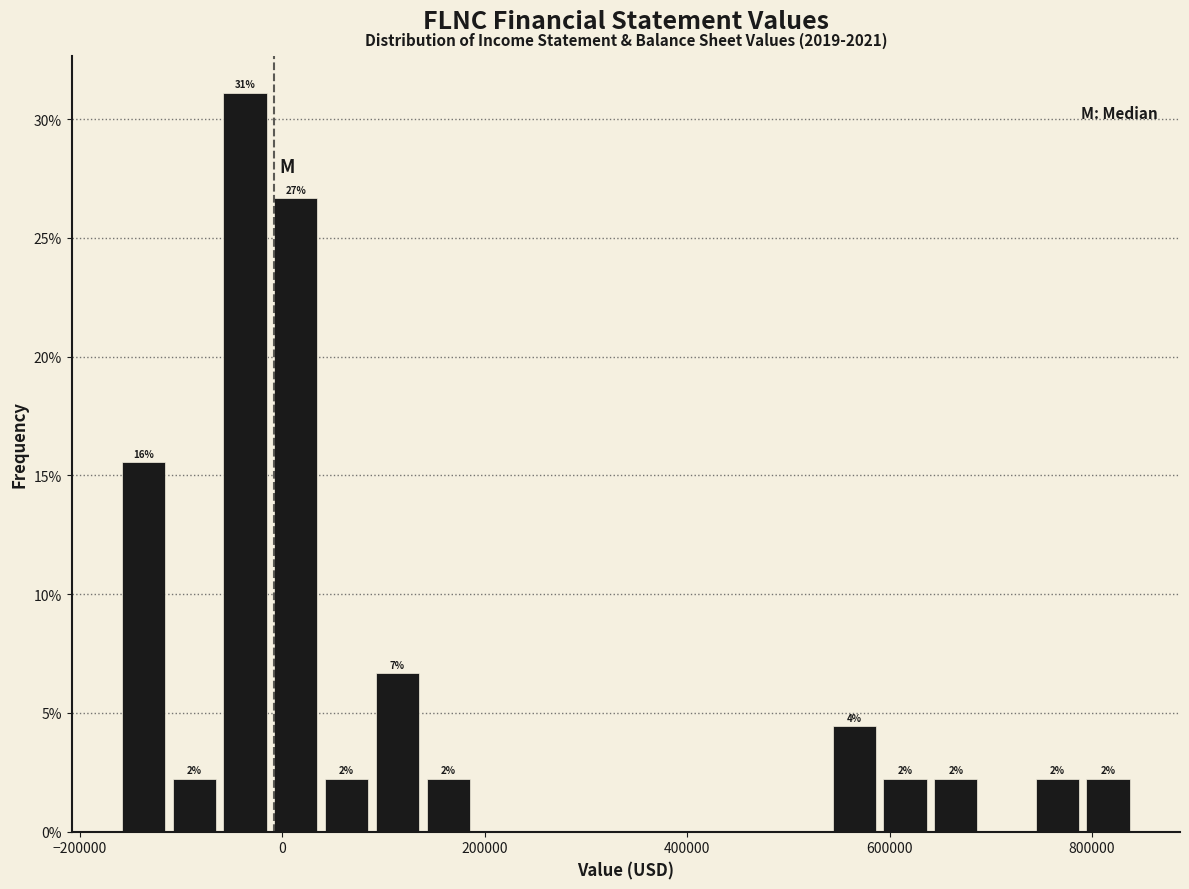

Read against the x-axis, roughly where is the centre of the tallest bar?

-40000